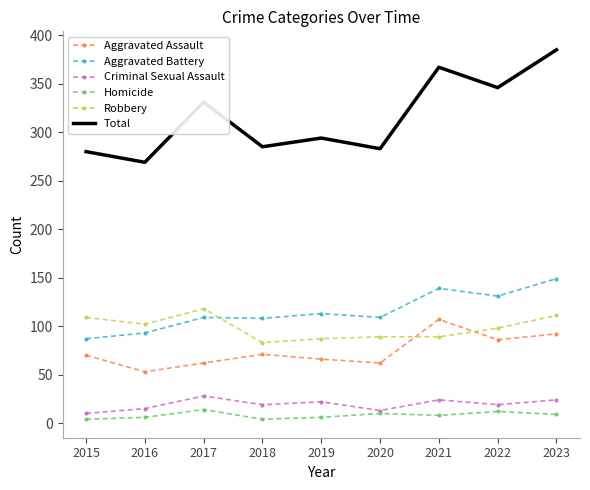

Between 2015 and 2022, which series saw the biggest shift?

Total